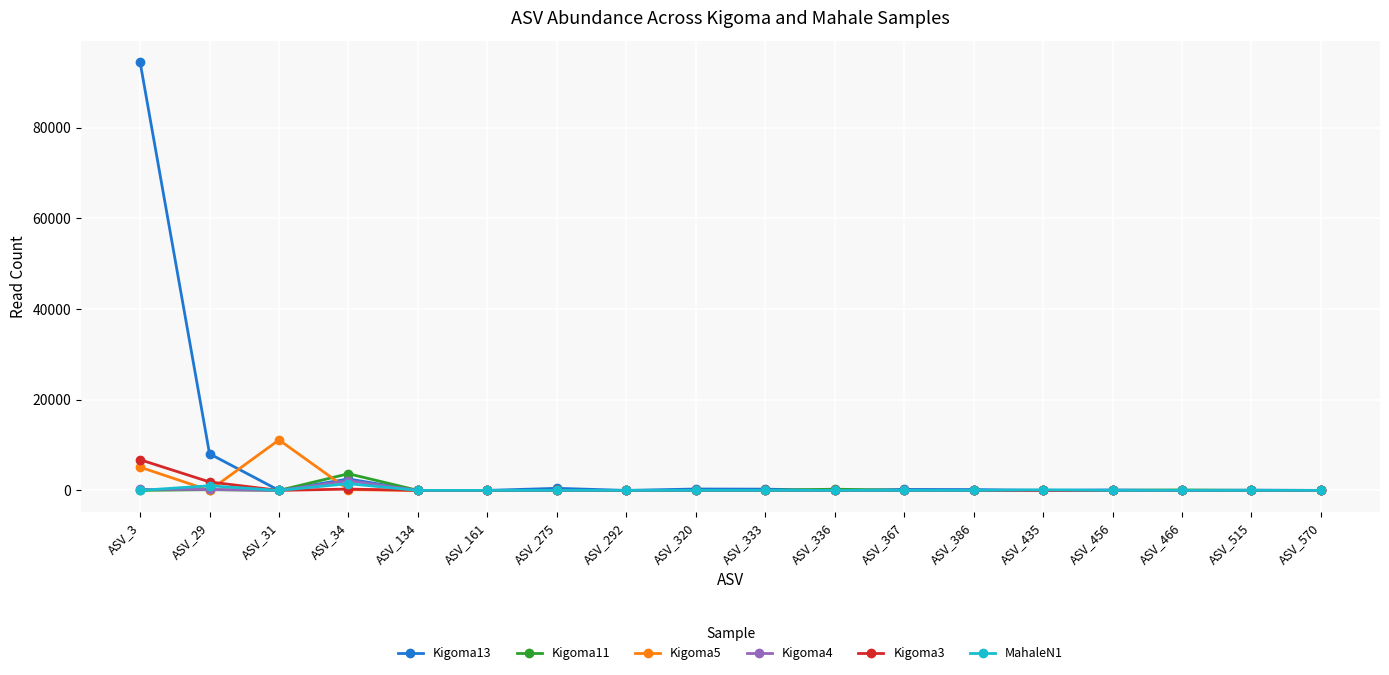

True or false: Kigoma5 has a value of 5775 at ASV_367.

False